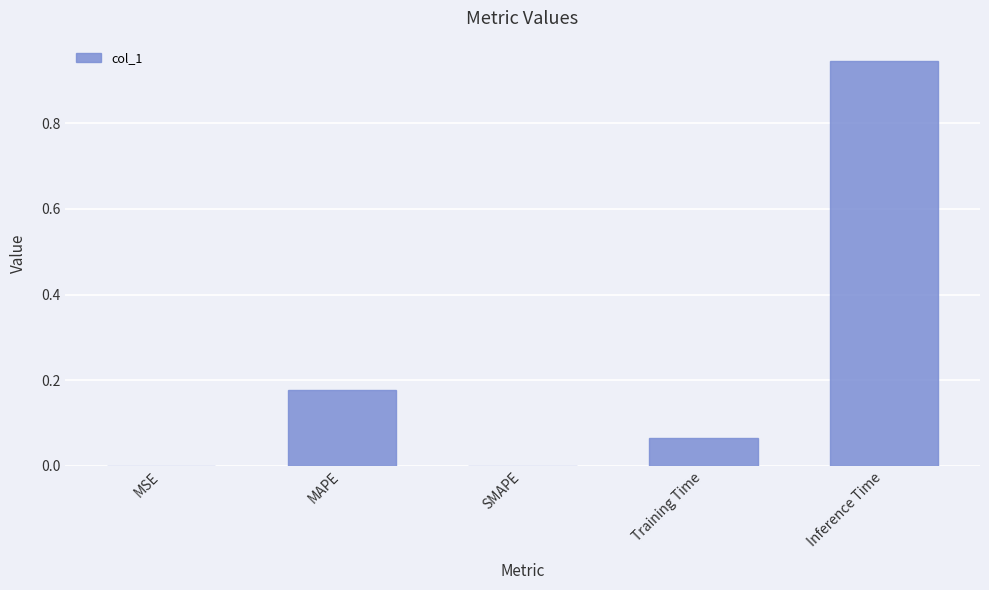

Does the chart contain stacked bars?

No